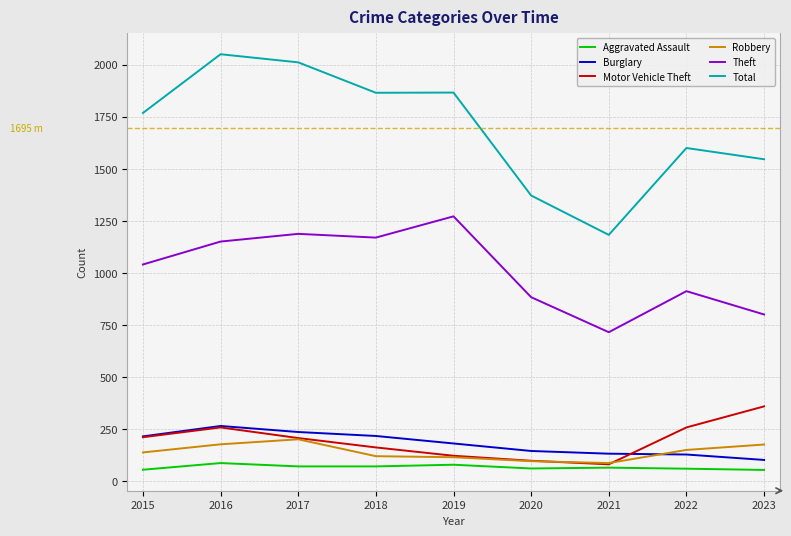

True or false: Motor Vehicle Theft and Theft intersect in this chart.

False